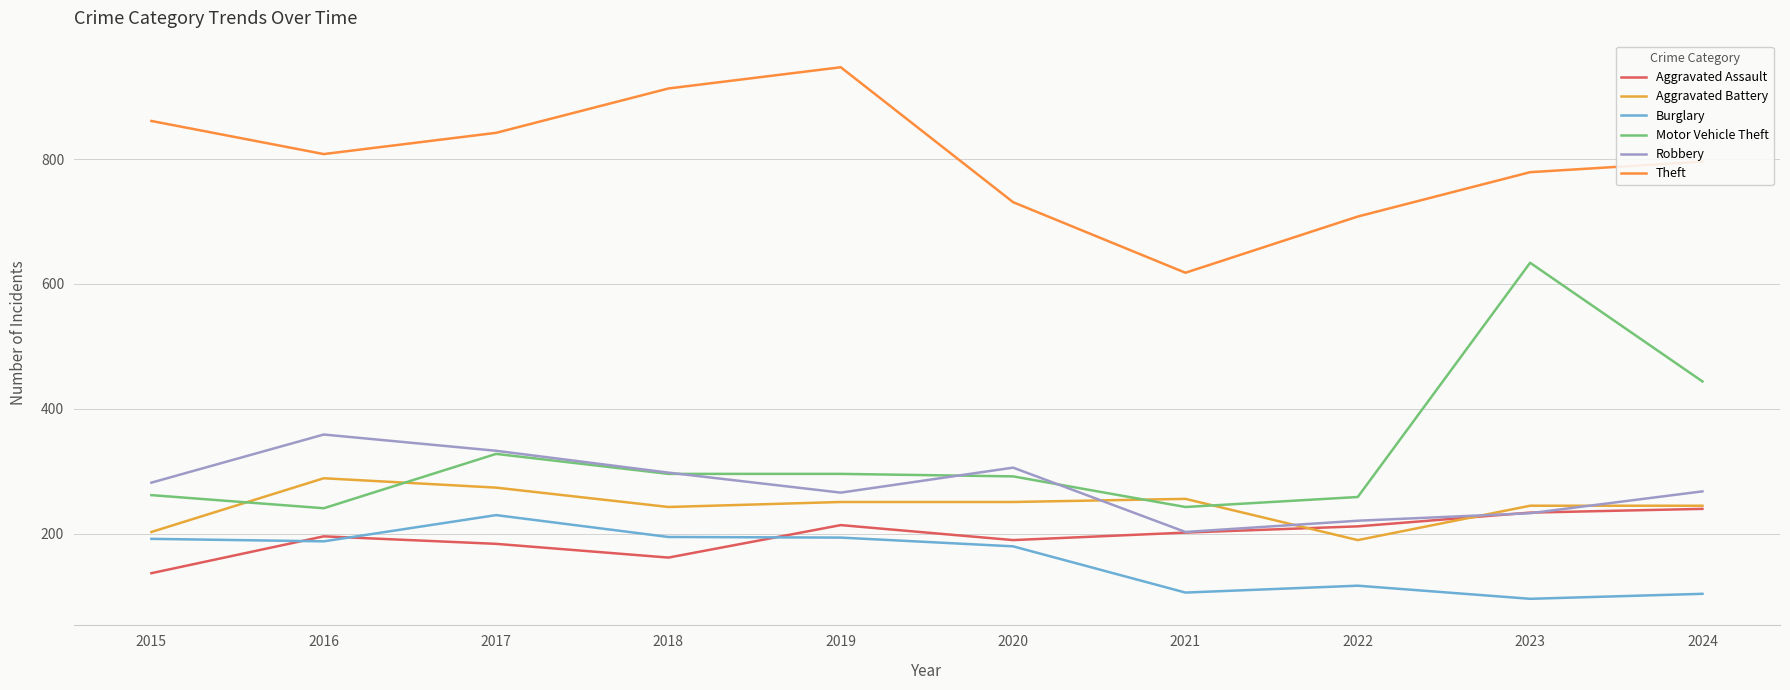

Count the number of data series in this chart.

6